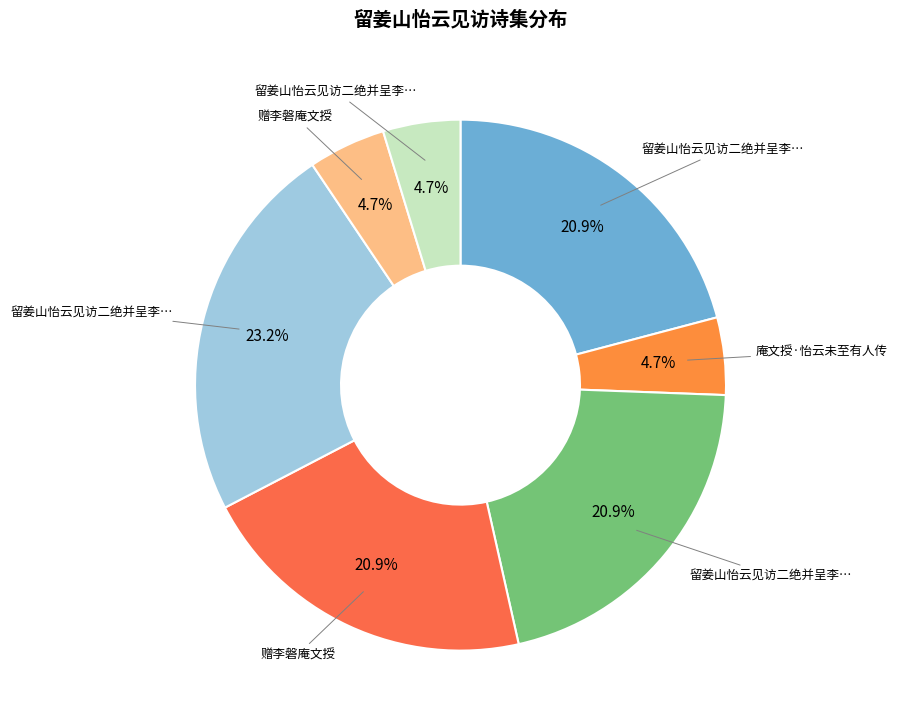

How many segments does this pie chart have?

7